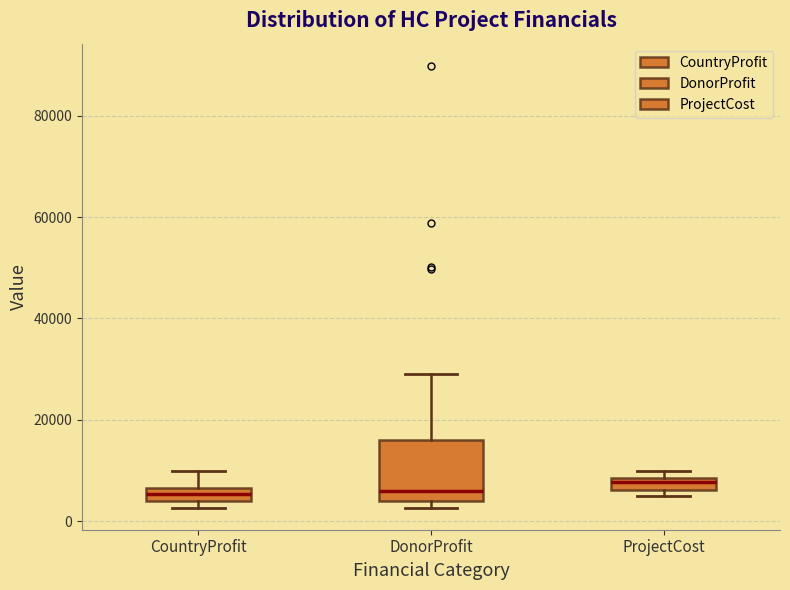

Comparing the boxes themselves (not the whiskers), which one is the tallest?

DonorProfit